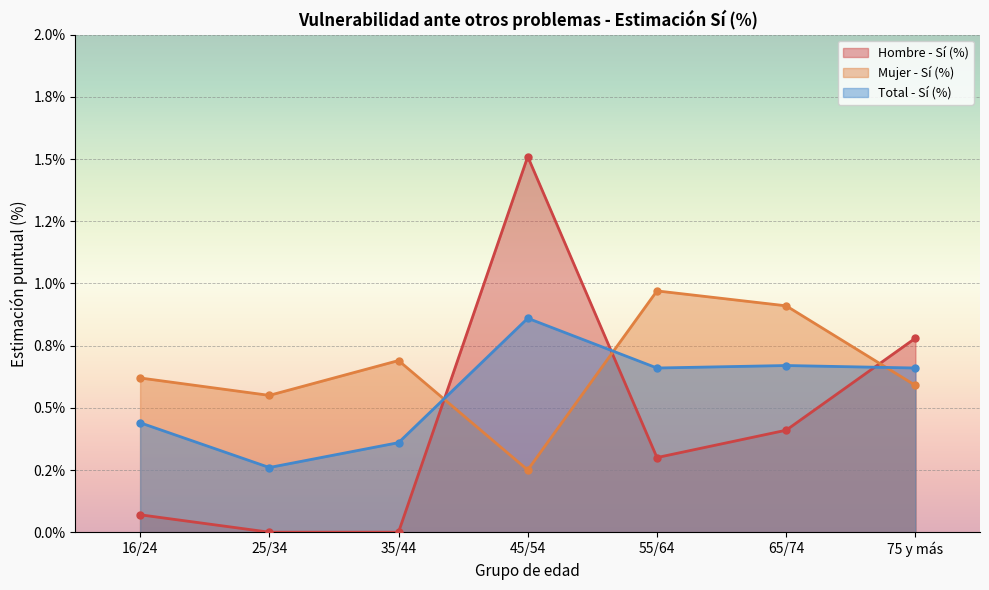

True or false: Total - Sí (%) has more than 0 points higher than both neighbors.

True